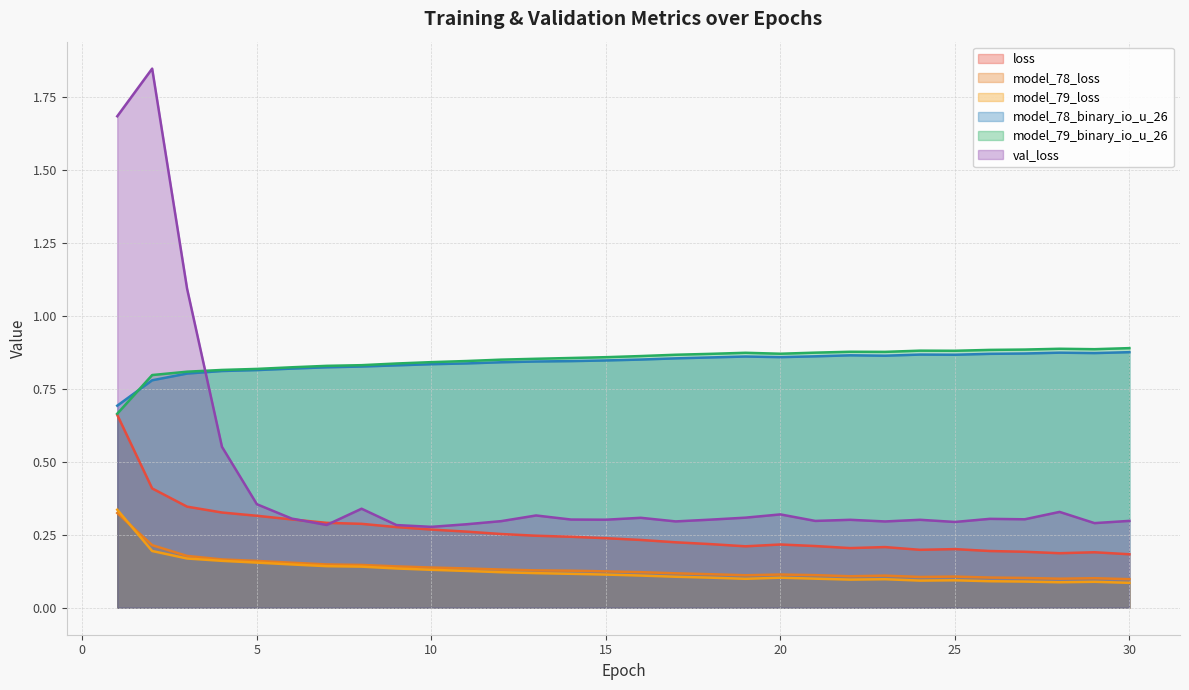

At which category is the sum across all series the highest?

1